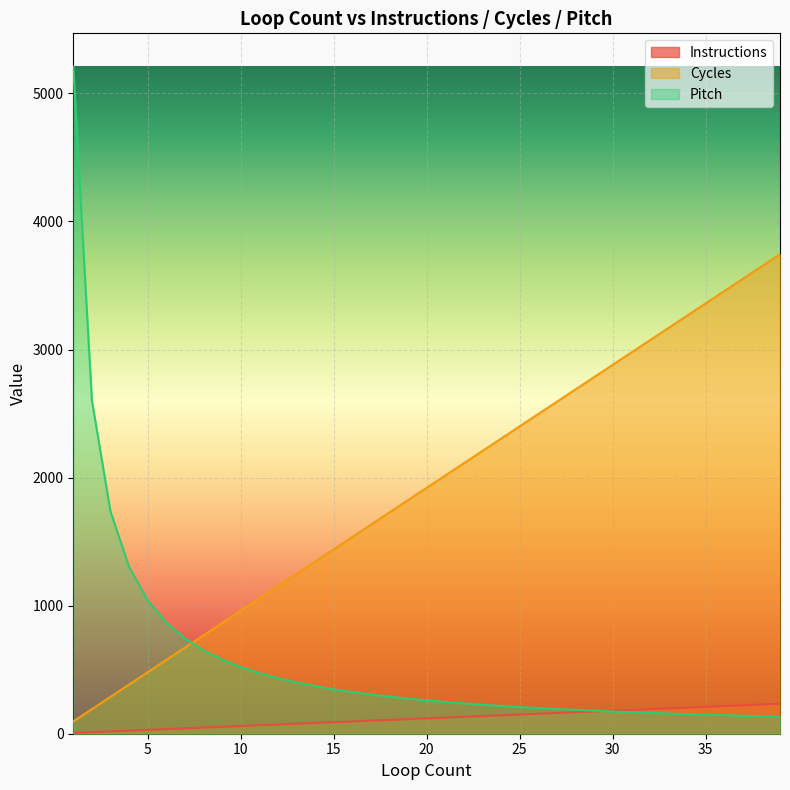

Reading left to right, what are all the values shown in this chart?

Instructions: 1=6.0	2=12.0	3=18.0	4=24.0	5=30.0	6=36.0	7=42.0	8=48.0	9=54.0	10=60.0	11=66.0	12=72.0	13=78.0	14=84.0	15=90.0	16=96.0	17=102.0	18=108.0	19=114.0	20=120.0	21=126.0	22=132.0	23=138.0	24=144.0	25=150.0	26=156.0	27=162.0	28=168.0	29=174.0	30=180.0	31=186.0	32=192.0	33=198.0	34=204.0	35=210.0	36=216.0	37=222.0	38=228.0	39=234.0
Cycles: 1=96.0	2=192.0	3=288.0	4=384.0	5=480.0	6=576.0	7=672.0	8=768.0	9=864.0	10=960.0	11=1056.0	12=1152.0	13=1248.0	14=1344.0	15=1440.0	16=1536.0	17=1632.0	18=1728.0	19=1824.0	20=1920.0	21=2016.0	22=2112.0	23=2208.0	24=2304.0	25=2400.0	26=2496.0	27=2592.0	28=2688.0	29=2784.0	30=2880.0	31=2976.0	32=3072.0	33=3168.0	34=3264.0	35=3360.0	36=3456.0	37=3552.0	38=3648.0	39=3744.0
Pitch: 1=5208.3	2=2604.2	3=1736.1	4=1302.1	5=1041.7	6=868.1	7=744.0	8=651.0	9=578.7	10=520.8	11=473.5	12=434.0	13=400.6	14=372.0	15=347.2	16=325.5	17=306.4	18=289.4	19=274.1	20=260.4	21=248.0	22=236.7	23=226.4	24=217.0	25=208.3	26=200.3	27=192.9	28=186.0	29=179.6	30=173.6	31=168.0	32=162.8	33=157.8	34=153.2	35=148.8	36=144.7	37=140.8	38=137.1	39=133.5